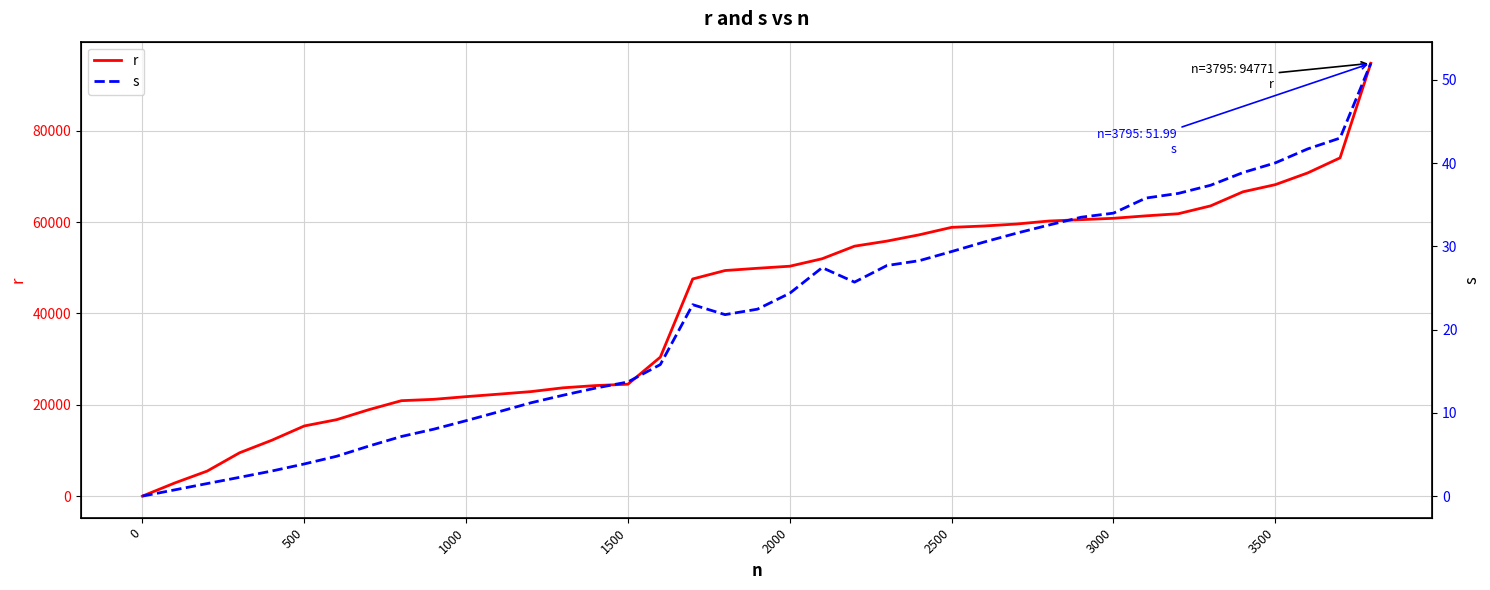

What are all the series names shown in the legend?

r, s